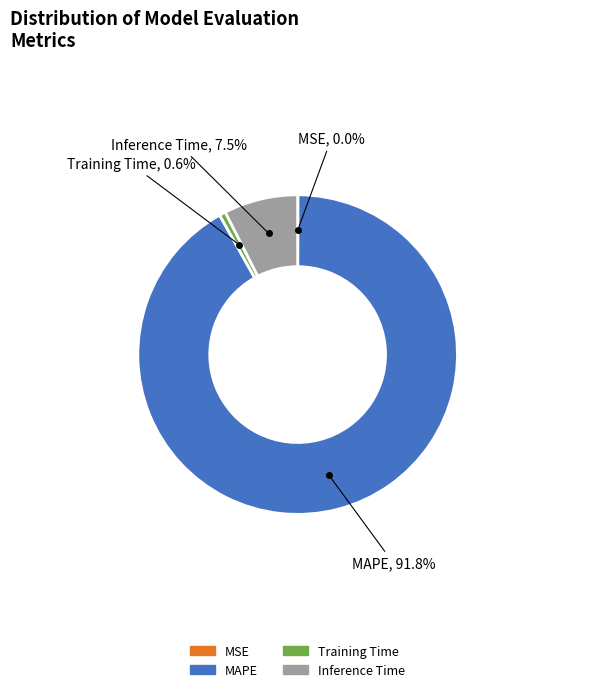

Combined, do Inference Time and MAPE account for over 50%?

Yes